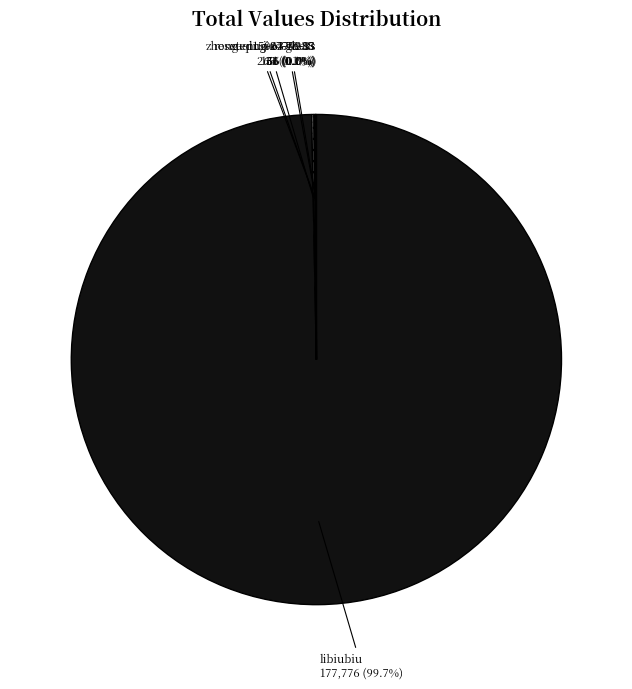

Does libiubiu represent more than half of the total?

Yes